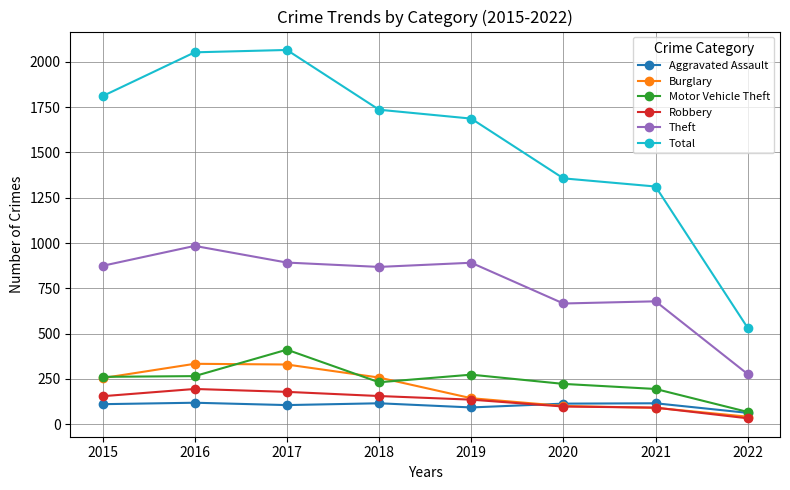

True or false: Theft and Motor Vehicle Theft cross at least once.

False